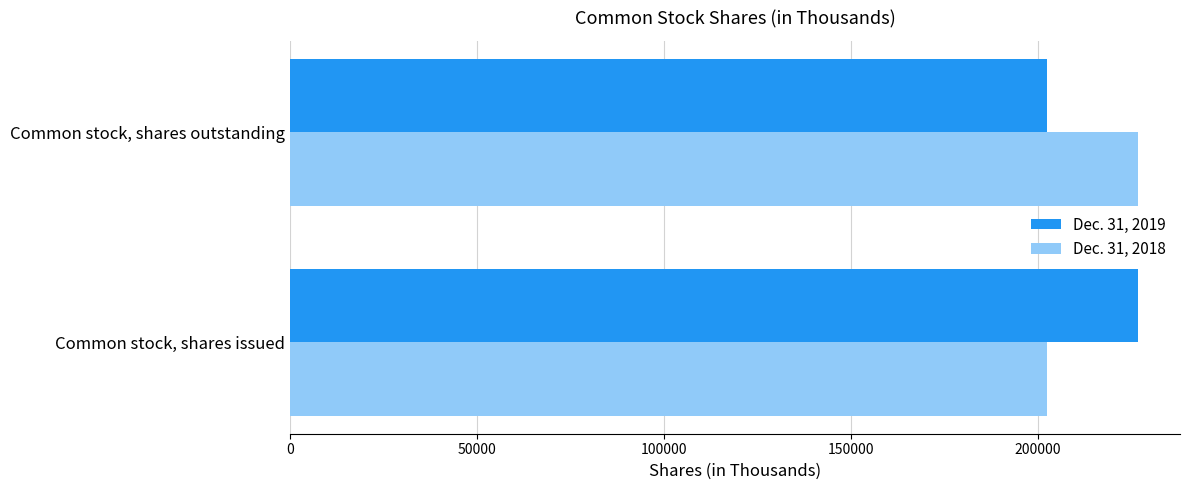

Is it true that Dec. 31, 2018 equals 226631 at Common stock, shares outstanding?

True